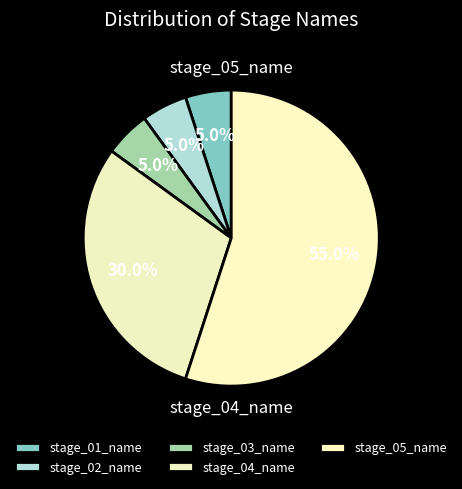

Is it true that stage_05_name is 55% of the pie?

True